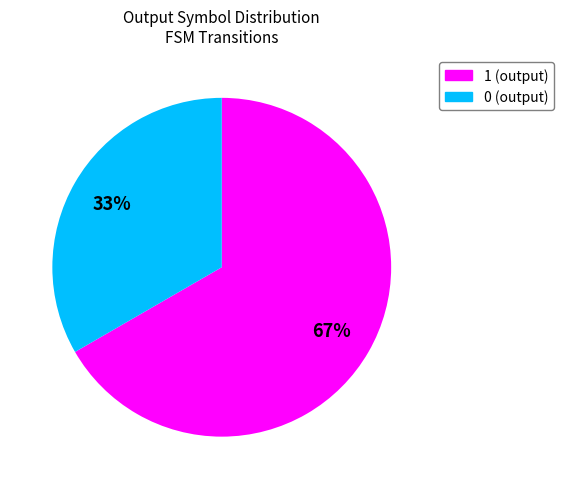

Does any single category account for the majority?

Yes